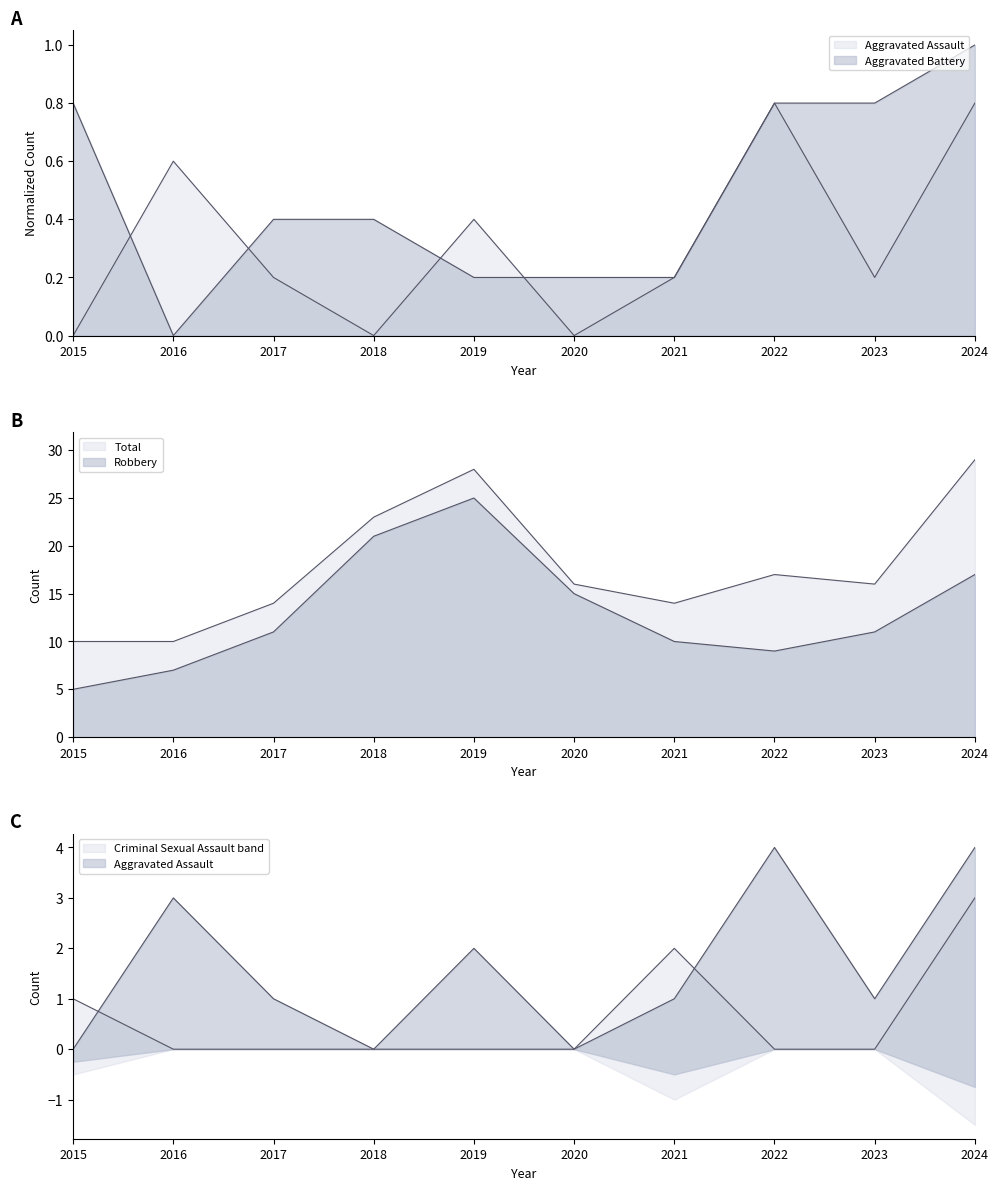

What is the difference between the highest and lowest values at 2018?

23.0